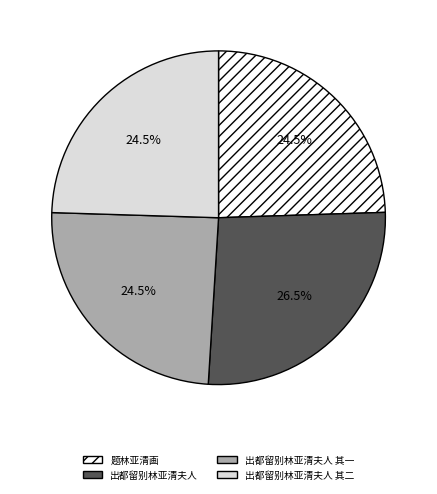

Is there a majority slice in this chart?

No